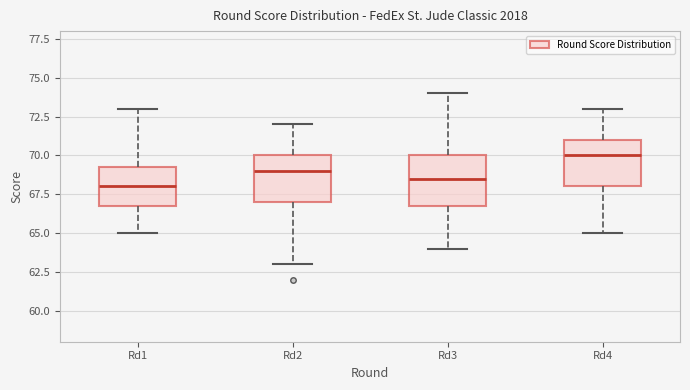

Where is the lower edge of the box for Rd4 on the y-axis? The values are not printed on the chart, so give them approximately, as read against the axis.

68.0